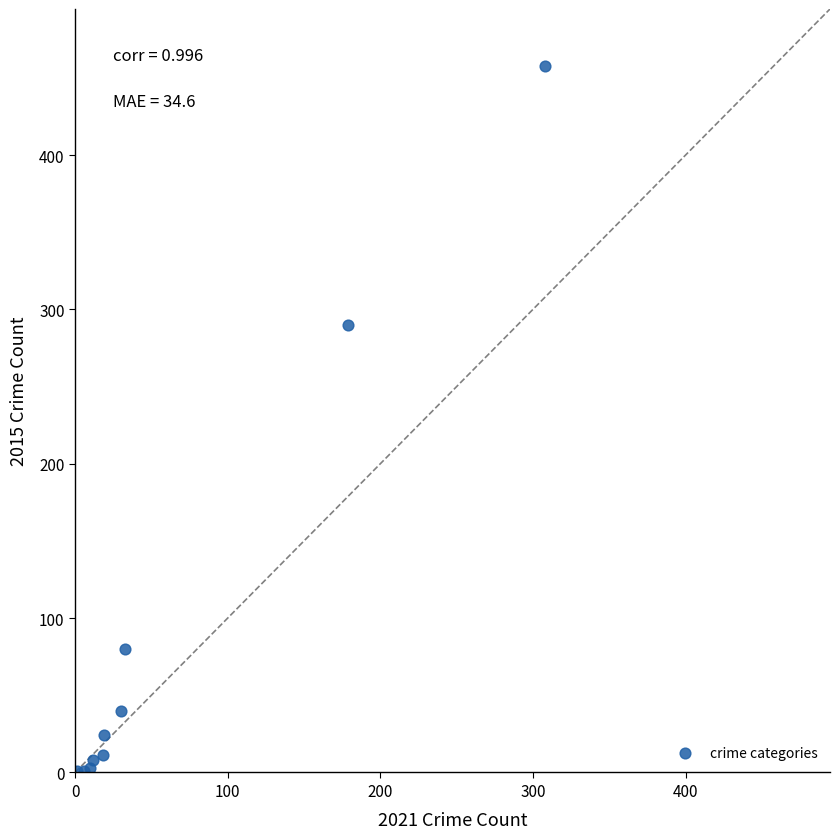

What Y value in the scatter plot is closest to 229?

290